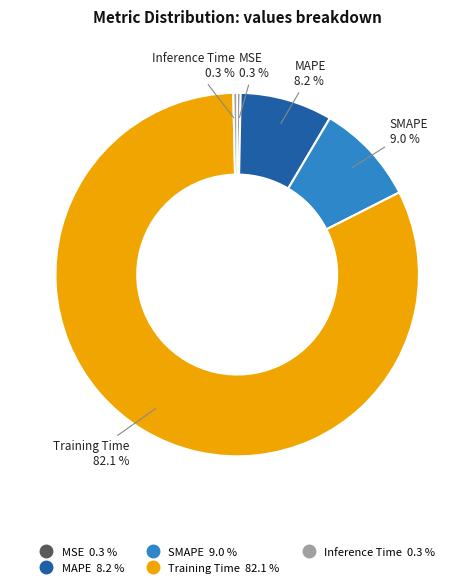

True or false: Training Time accounts for 71% of the total.

False